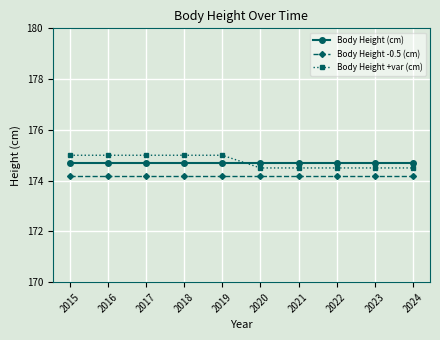

At how many categories does at least one series exceed 174?

10